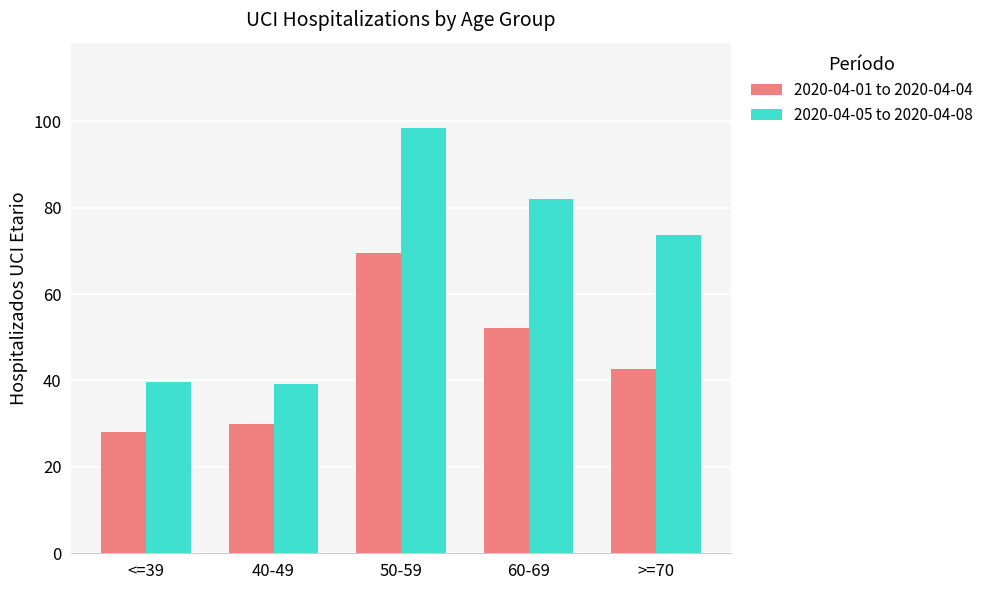

What is the value of the 2020-04-01 to 2020-04-04 bar at the 3rd from the left?

69.5